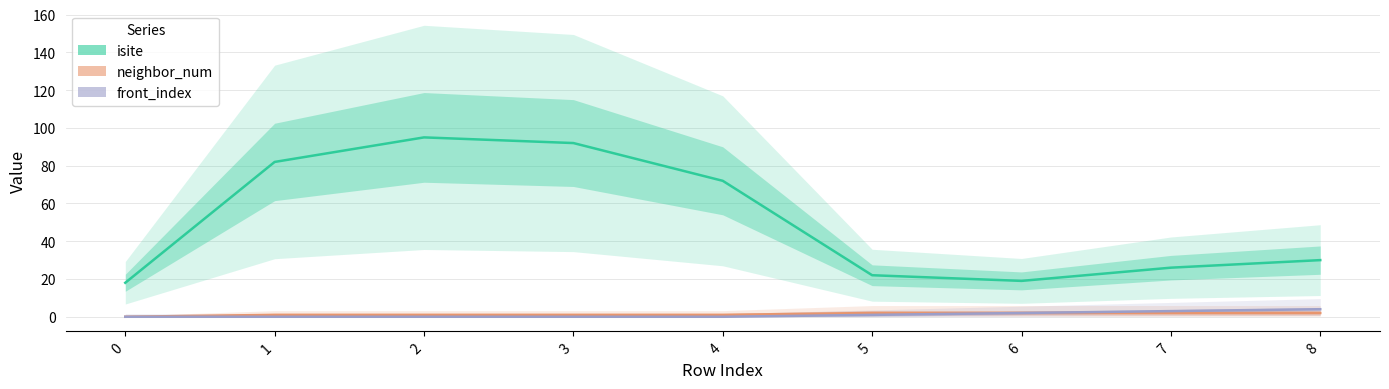

What is the sum of all isite values?

456